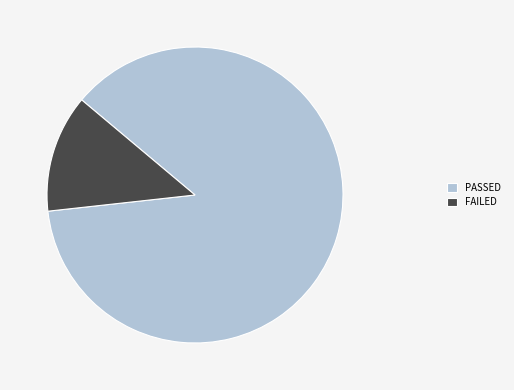

Is it true that FAILED is 22% of the pie?

False